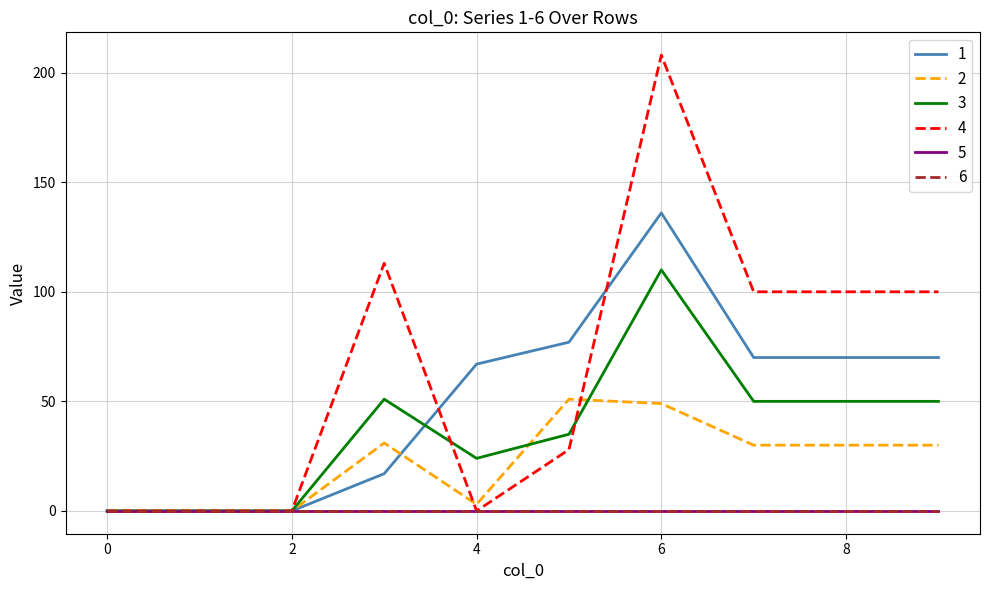

At how many categories does at least one series exceed 81?

5